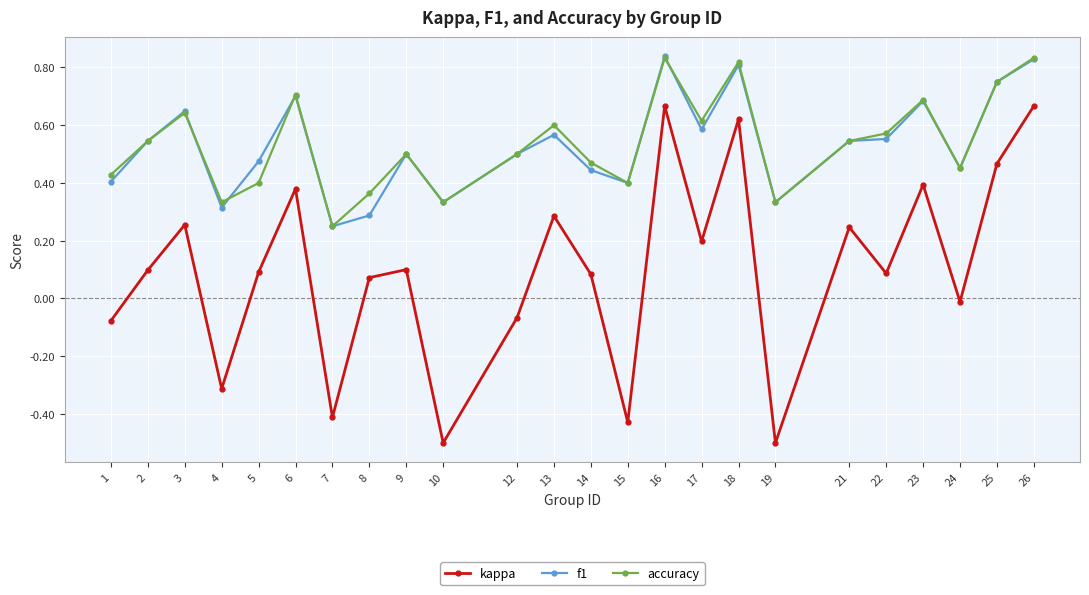

True or false: f1 and kappa intersect in this chart.

False